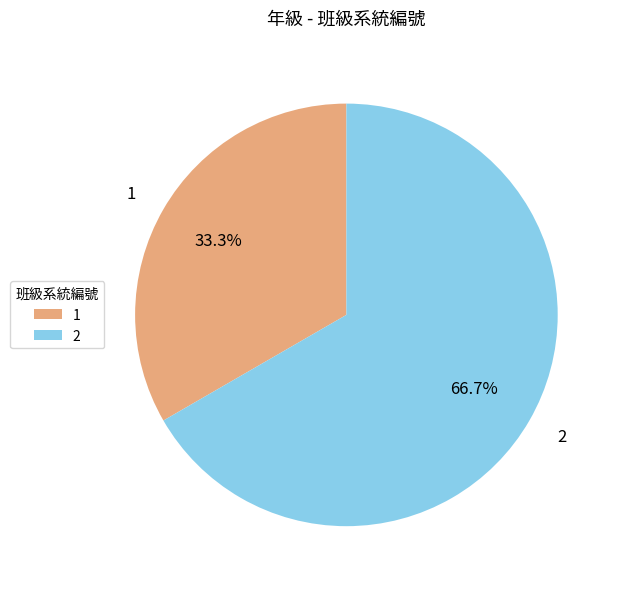

Combined, what portion of the pie is 1 and 2?

100.0%